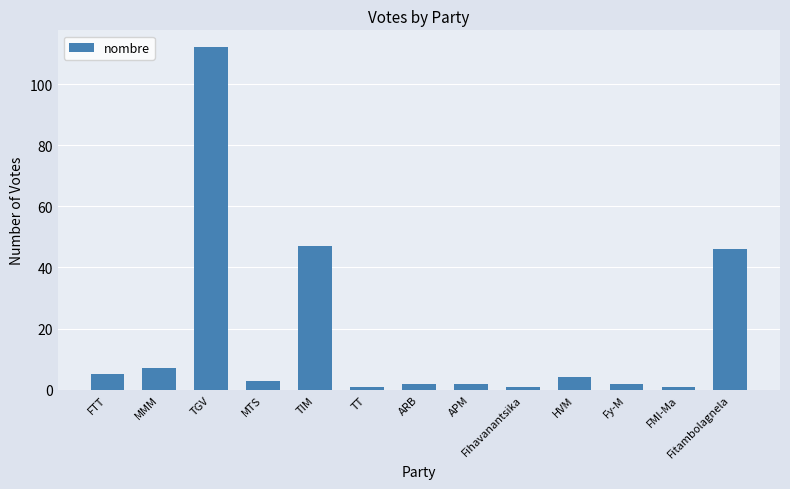

Is it true that the value at Fihavanantsika is 1?

True